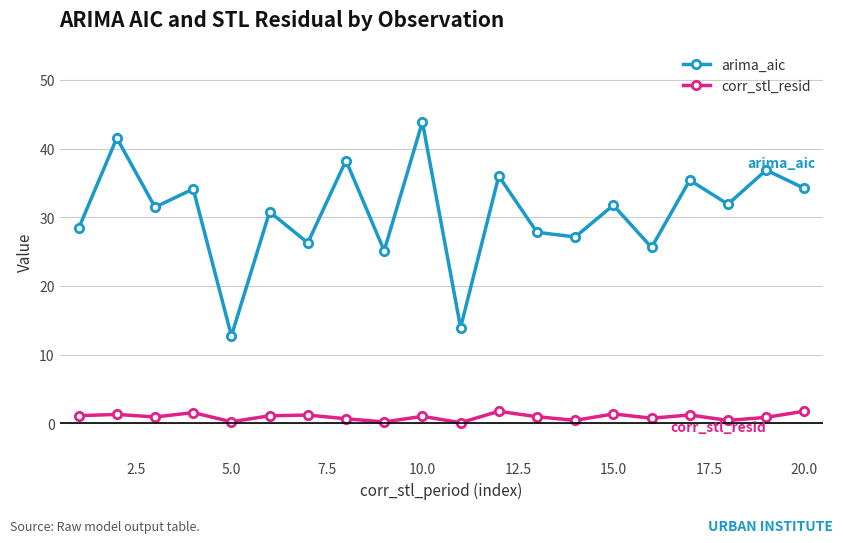

Rank the series by their average value, from highest to lowest.

arima_aic, corr_stl_resid